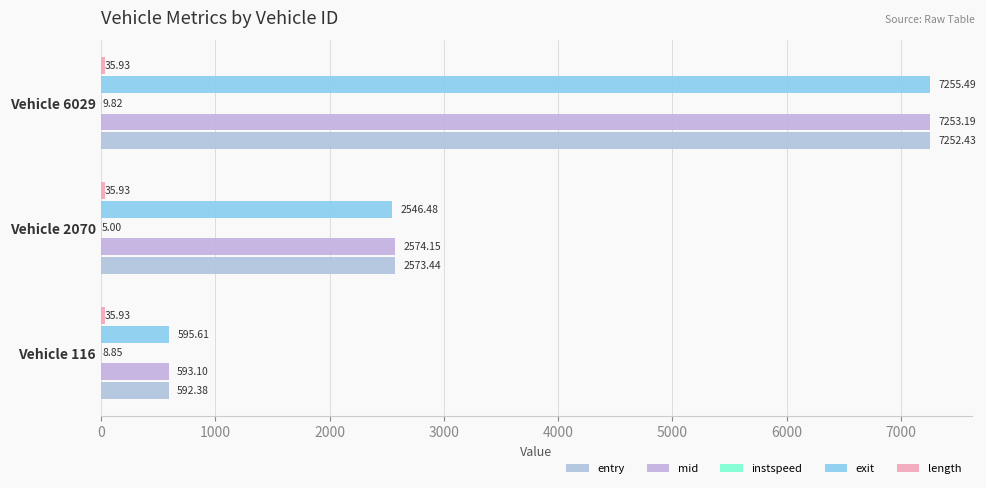

Count the number of data series in this chart.

5